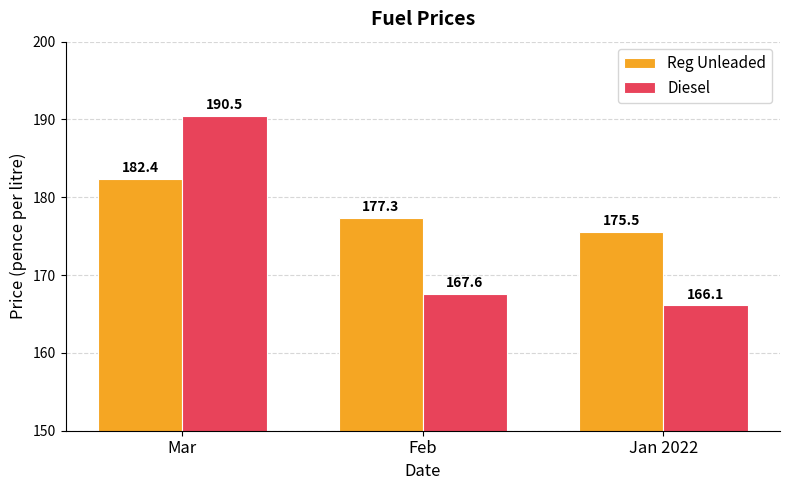

The value of Diesel at Jan 2022 is 76.2. True or false?

False